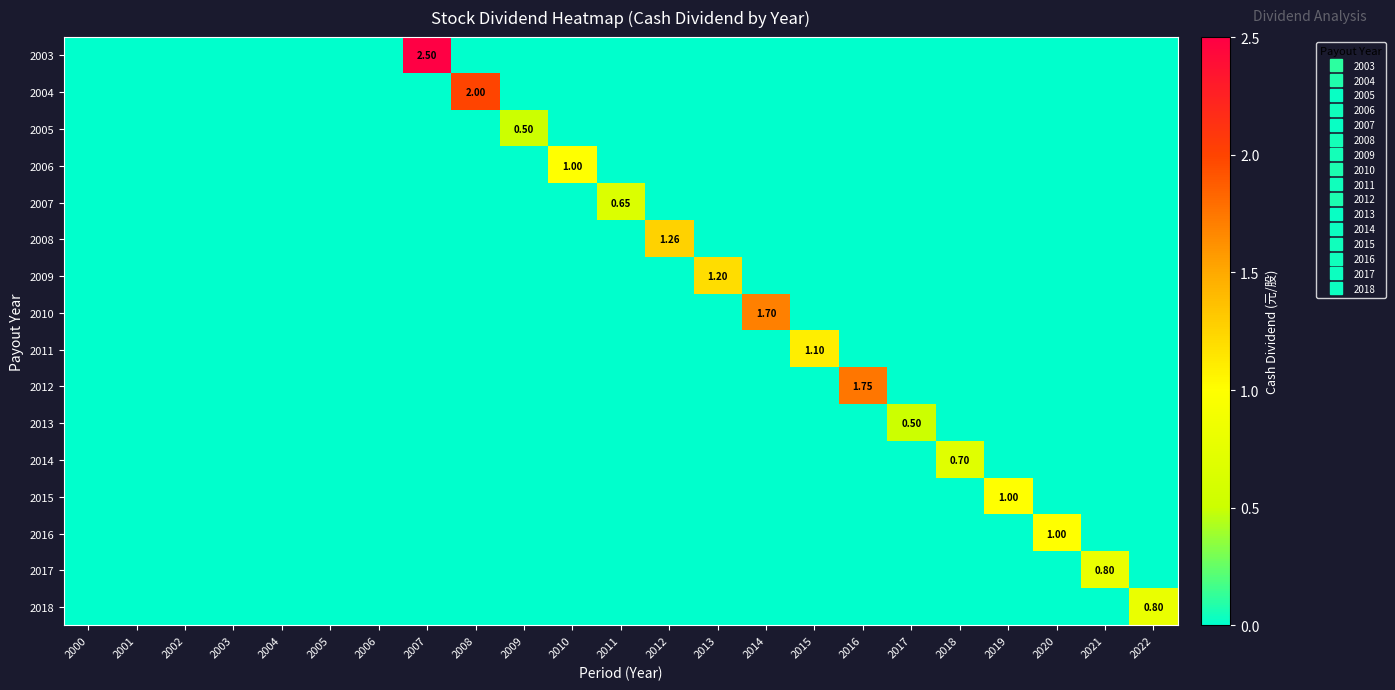

Rank the categories by 2012 value from lowest to highest.

2000, 2001, 2002, 2003, 2004, 2005, 2006, 2007, 2008, 2009, 2010, 2011, 2012, 2013, 2014, 2015, 2017, 2018, 2019, 2020, 2021, 2022, 2016